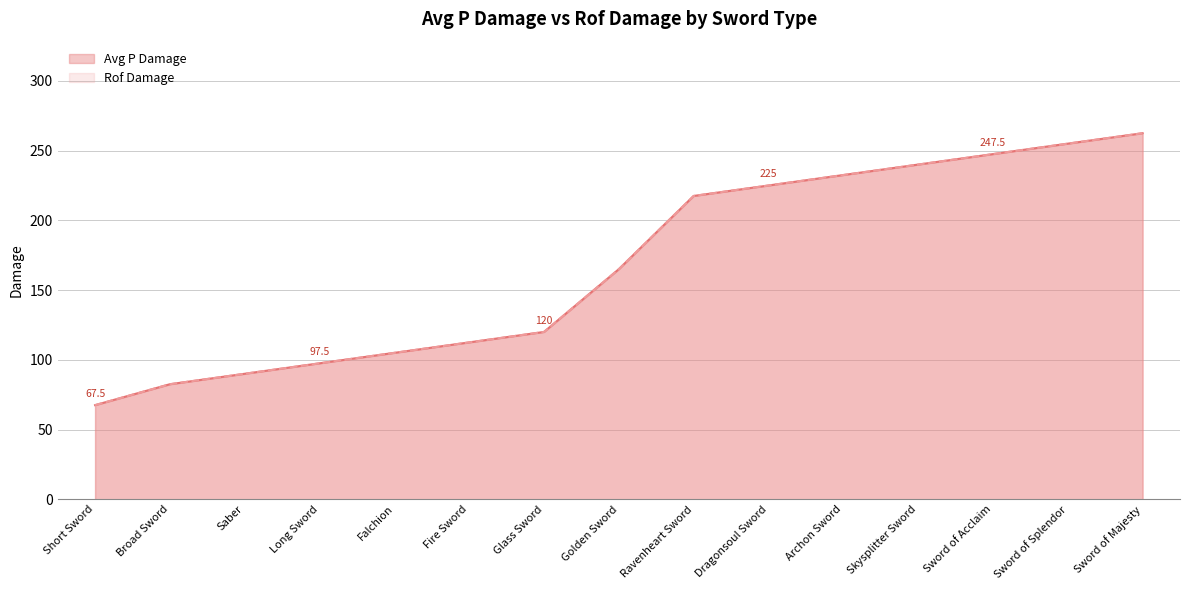

True or false: Rof Damage and Avg P Damage cross at least once.

False